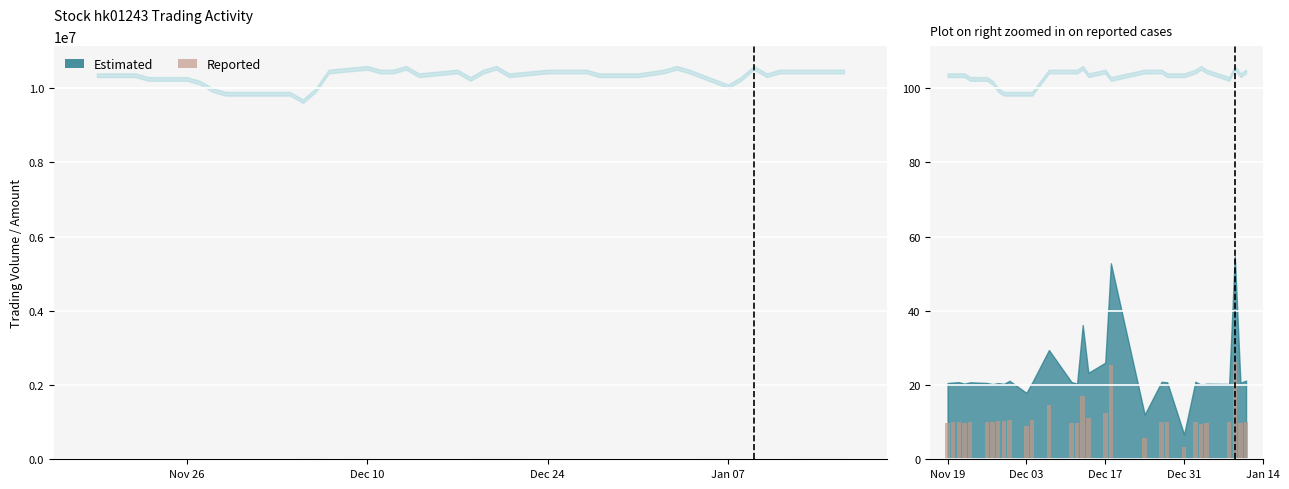

How many bars are there in total?

30